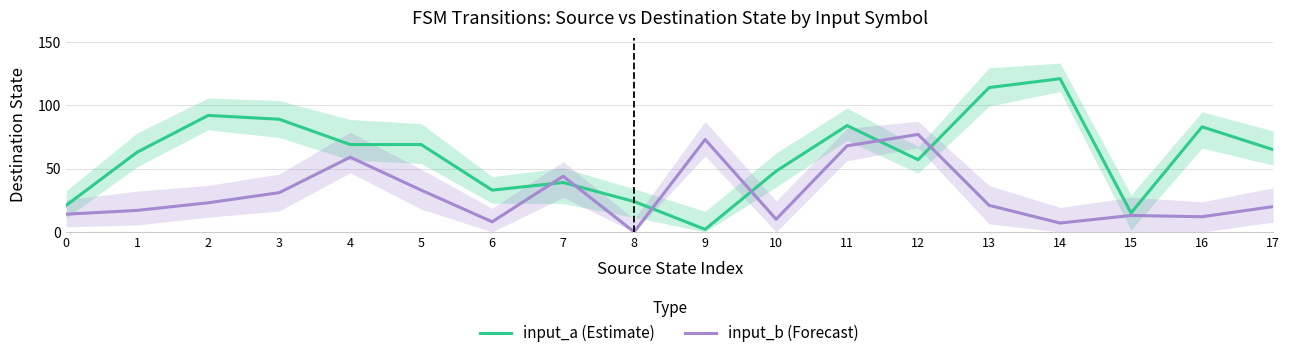

At which category does input_a (Estimate) reach its first local peak?

2